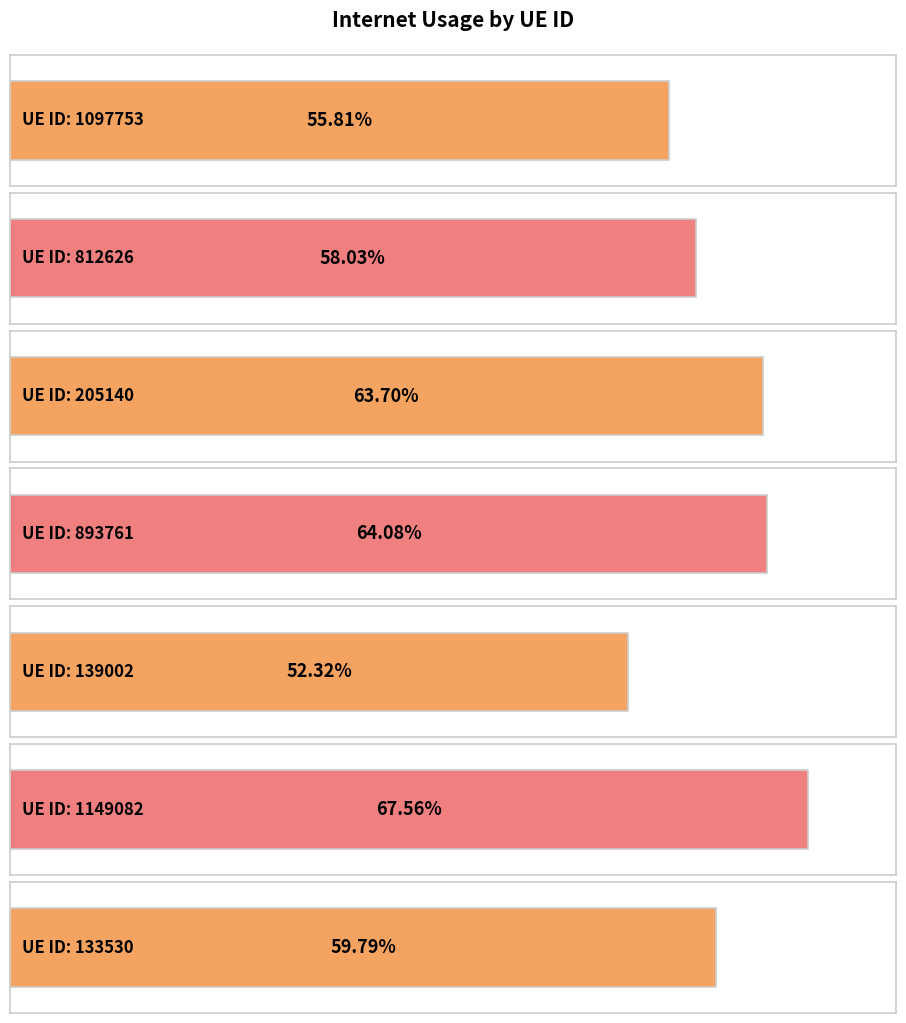

Reading right to left, transcribe all the data shown in this chart.

0.6	0.7	0.5	0.6	0.6	0.6	0.6